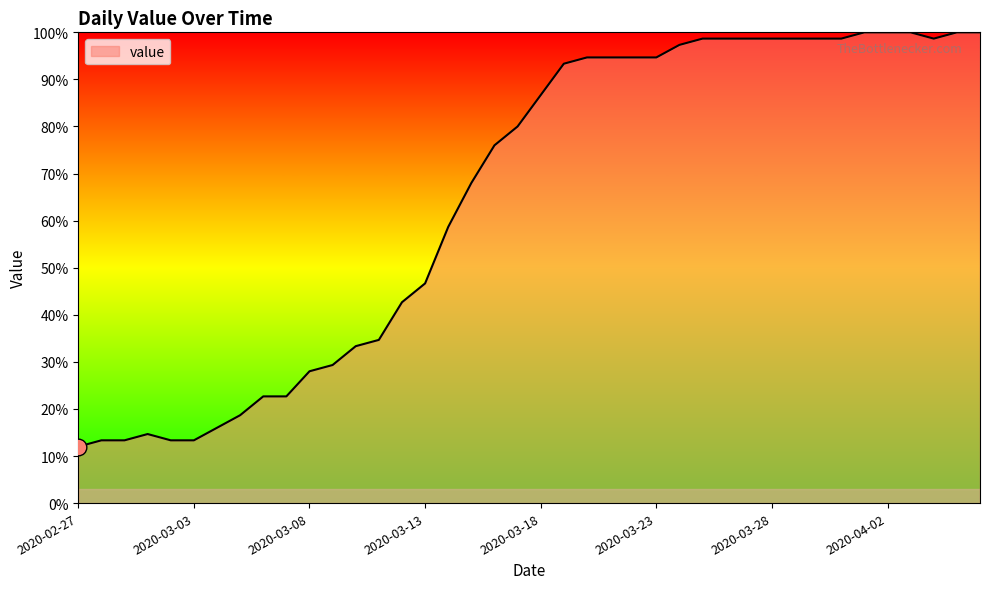

What is the difference between the maximum and minimum values?

88.0